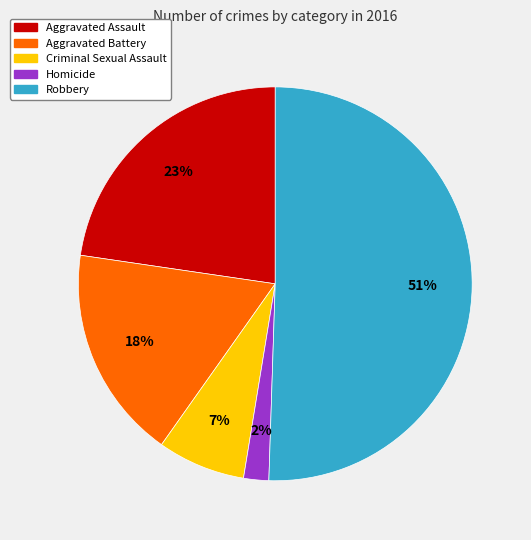

Is it true that Homicide is 12% of the pie?

False